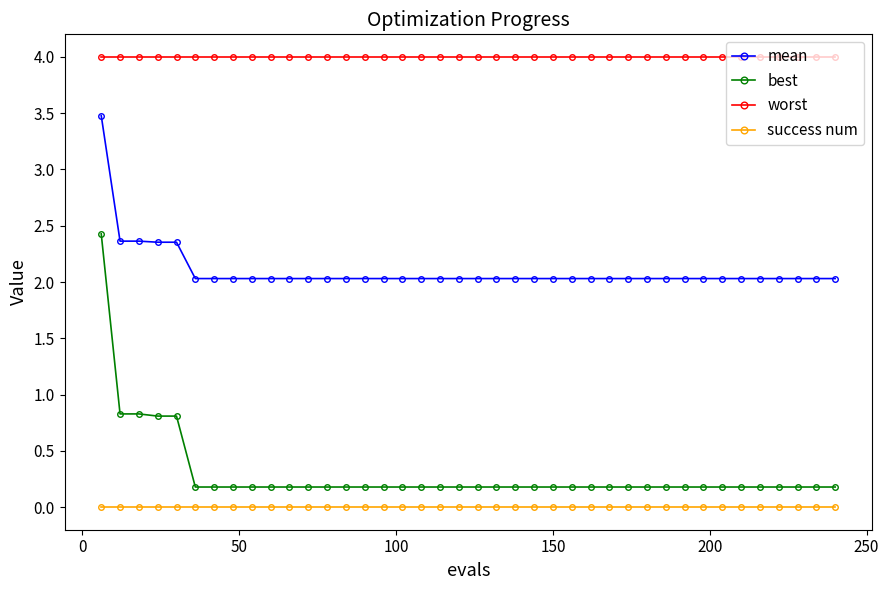

True or false: worst and mean intersect in this chart.

False